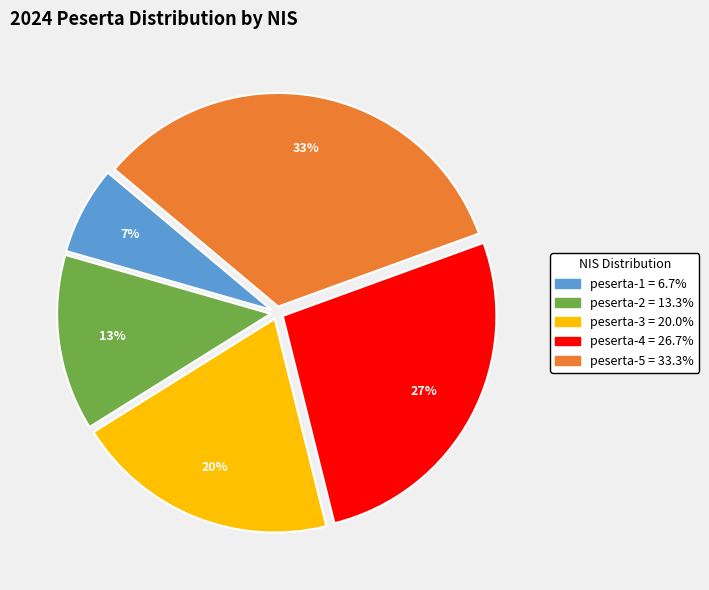

How many segments does this pie chart have?

5